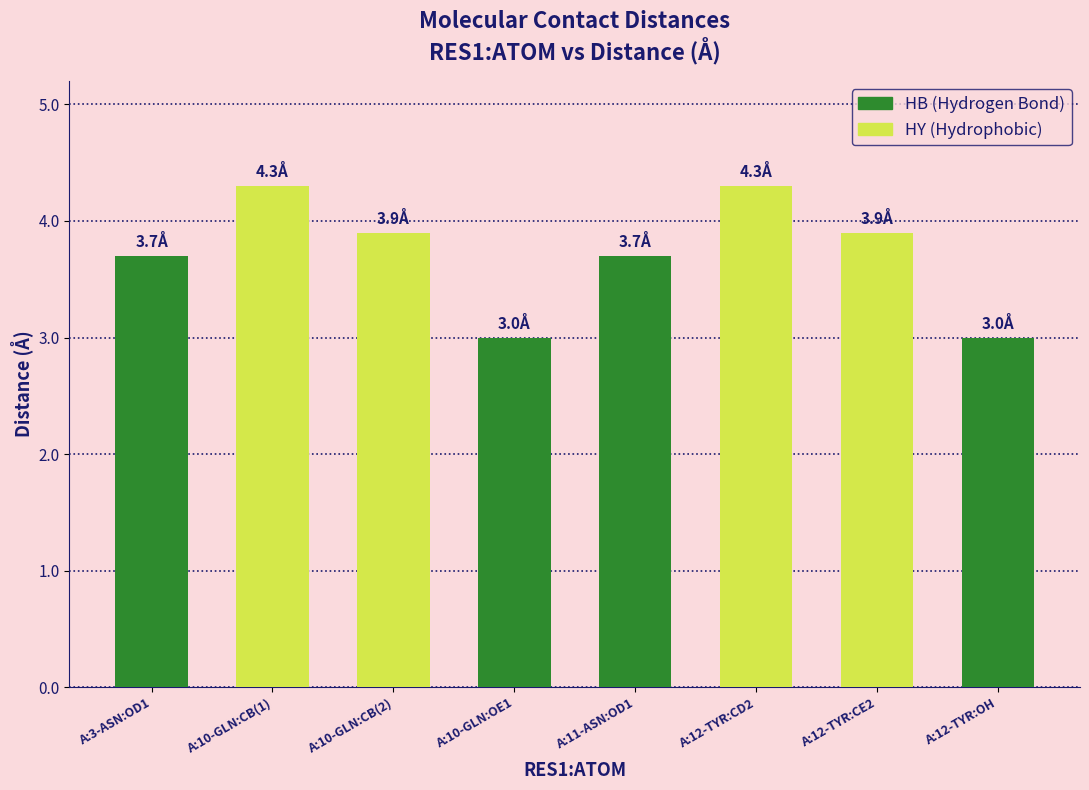

What is the difference between the second highest and minimum values in the HY series?

0.4